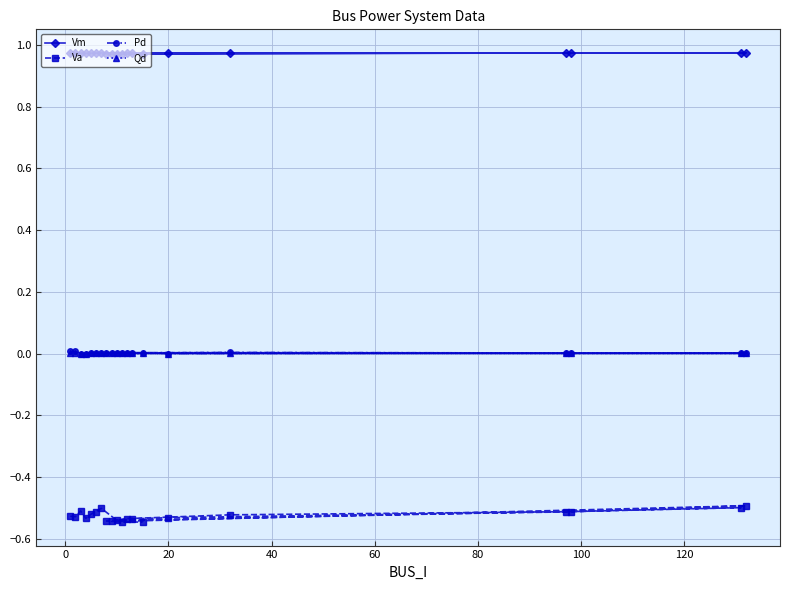

Which series has the widest spread of values?

Va